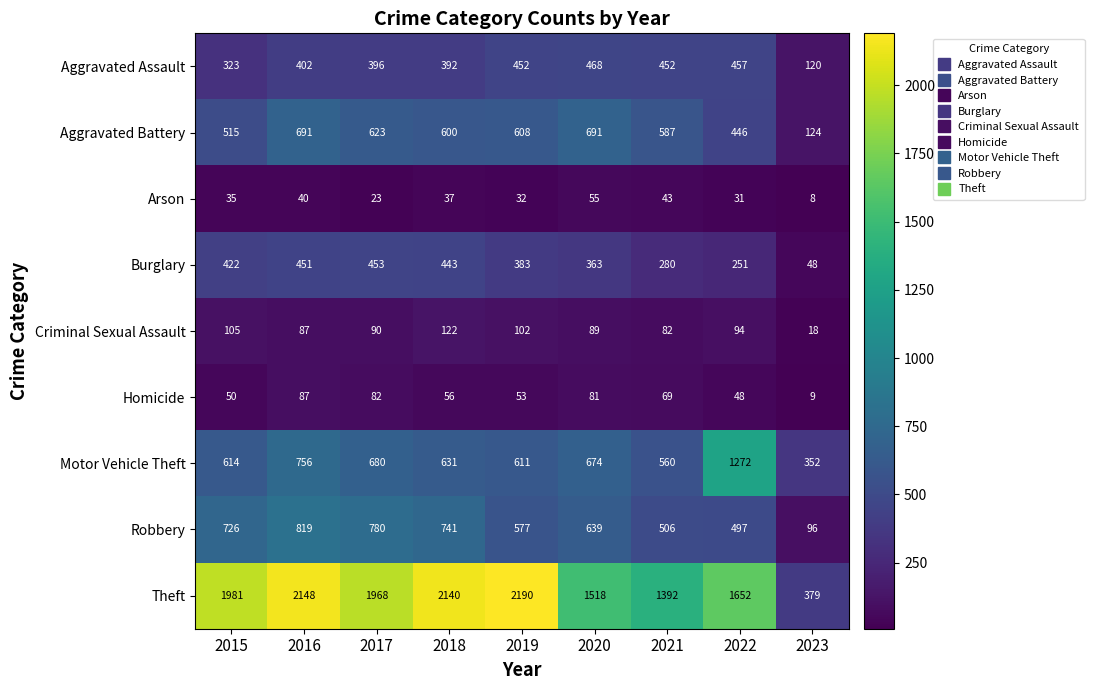

Is it true that Criminal Sexual Assault equals 50 at 2016?

False